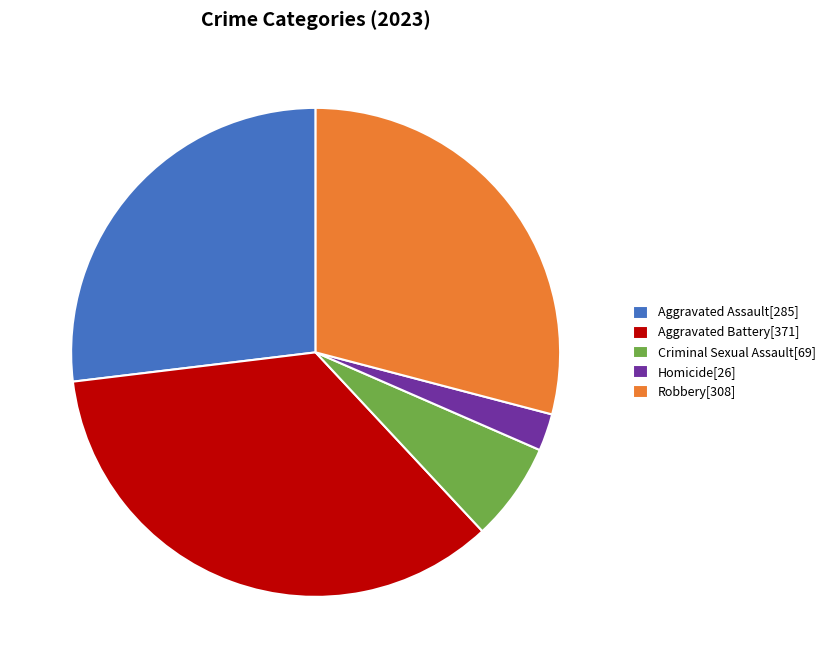

What is the largest slice in the pie chart?

Aggravated Battery